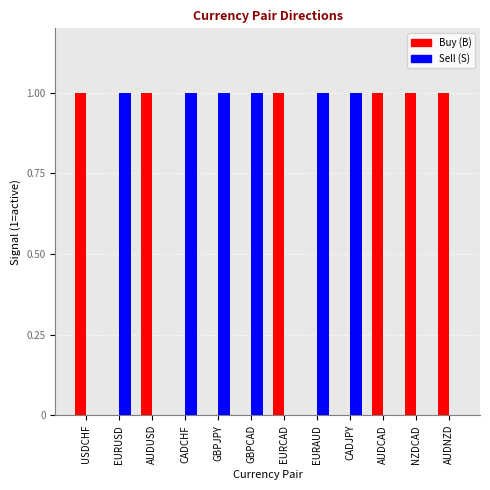

True or false: Buy (B) has a value of 2 at AUDUSD.

False